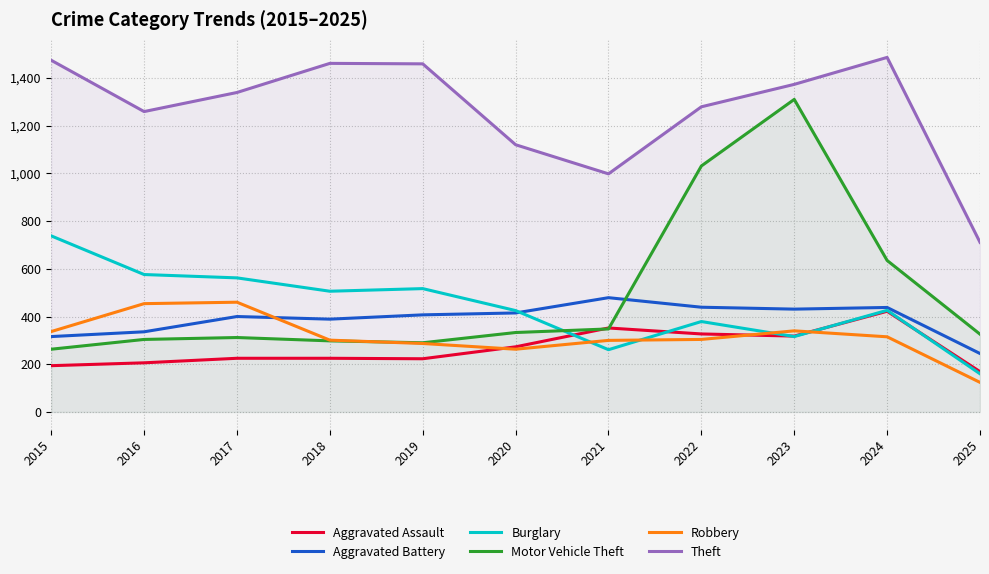

What is the difference between the maximum and minimum values in the Burglary series?

578